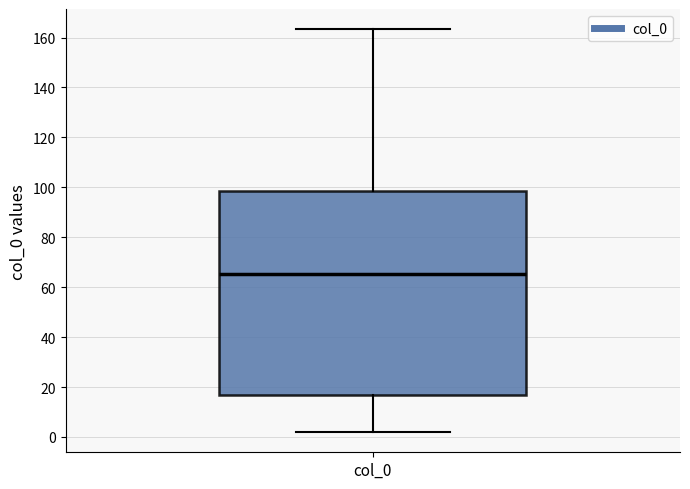

Transcribe this box plot: give where the median line is, the range the box spans, and where the two whiskers end, as read against the y-axis. The values are not printed on the chart, so give them approximately, as read against the axis.

median 66, box 16 to 98, whiskers 2 to 164